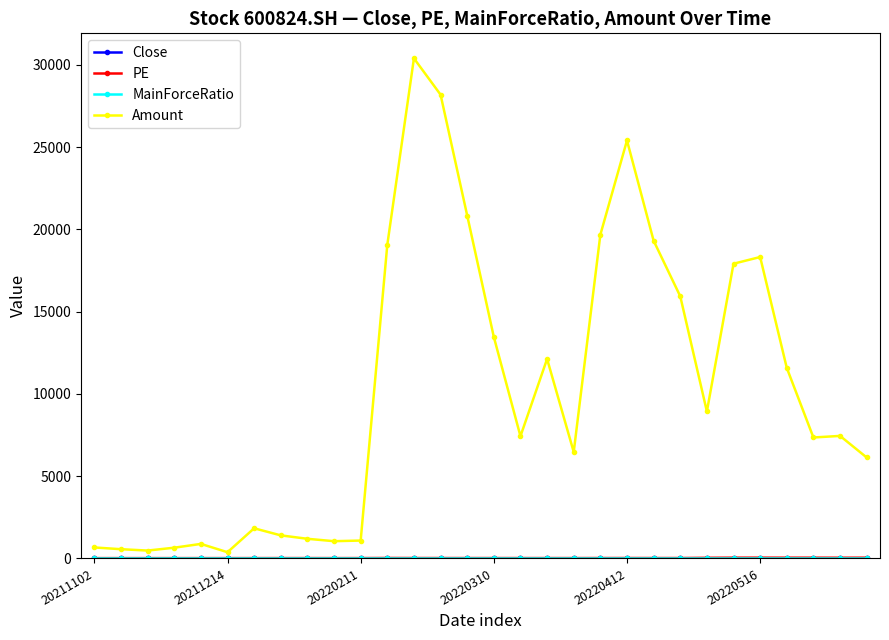

What is the maximum value shown in the chart?

30387.0